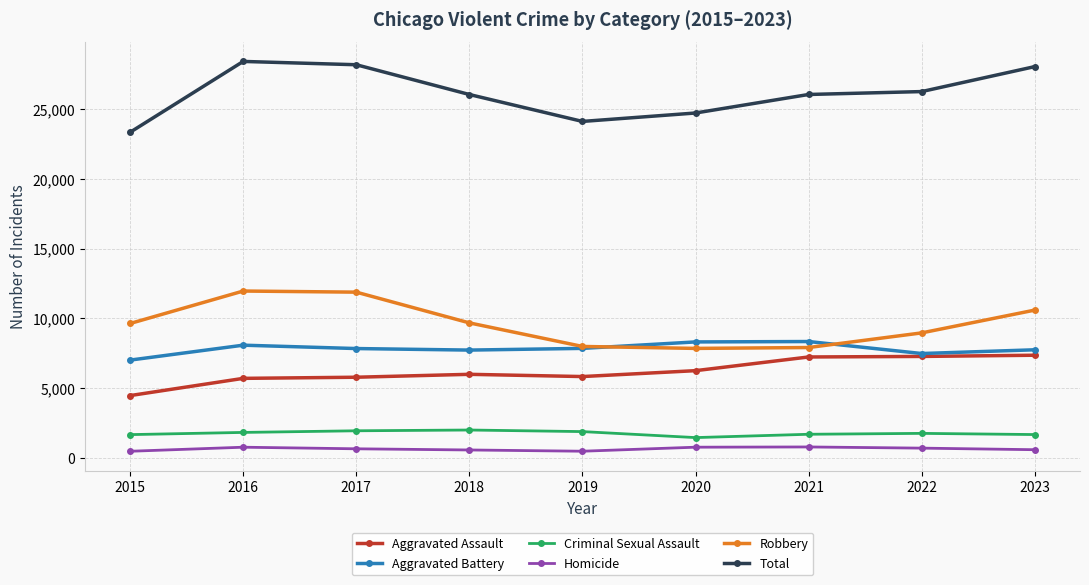

Is it true that Homicide equals 496 at 2015?

True